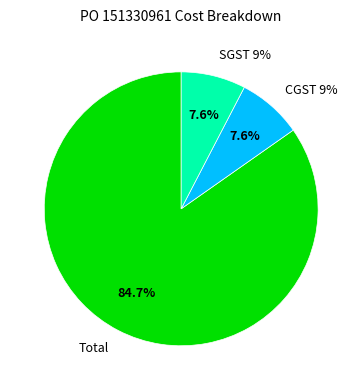

Rank the categories by value from lowest to highest.

CGST 9%, SGST 9%, Total